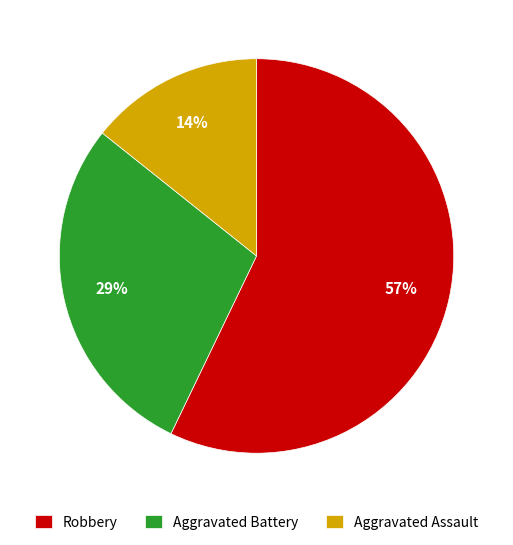

Do Aggravated Assault and Aggravated Battery together represent more than half of the pie?

No